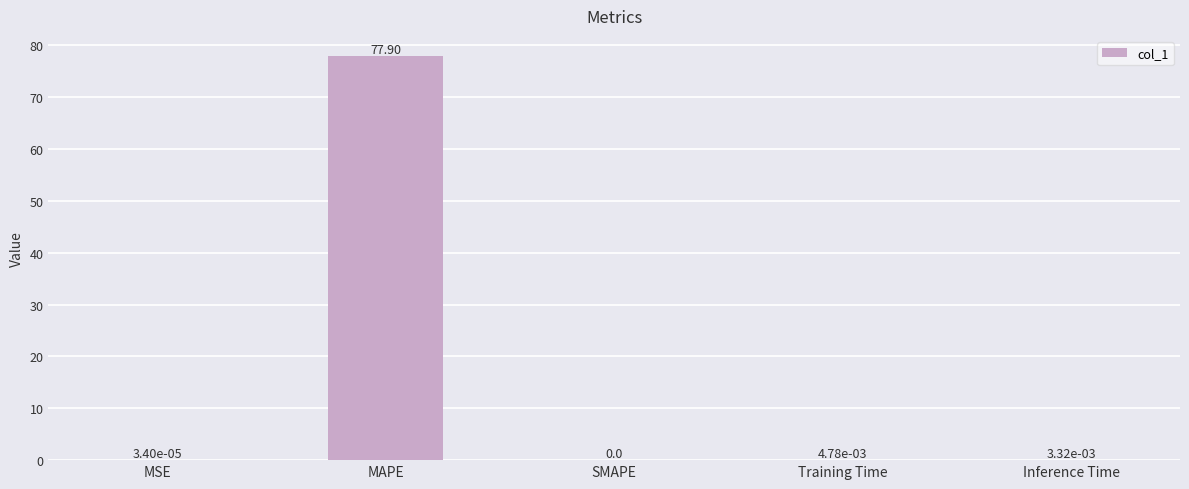

What is the sum of the values at Inference Time and MAPE?

77.9